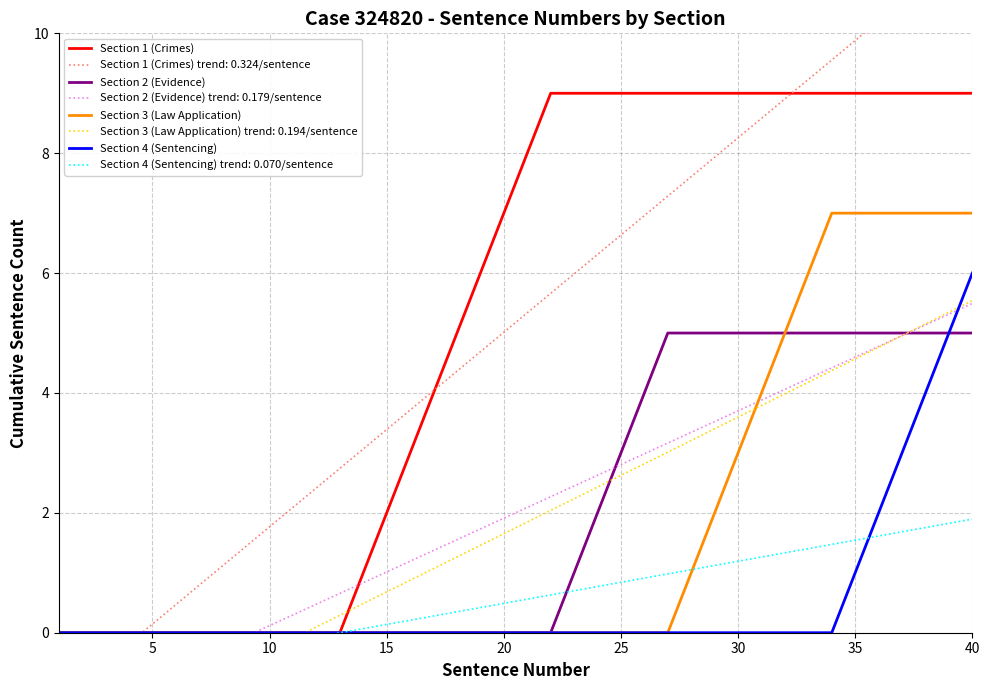

True or false: Section 3 (Law Application) and Section 1 (Crimes) cross at least once.

False